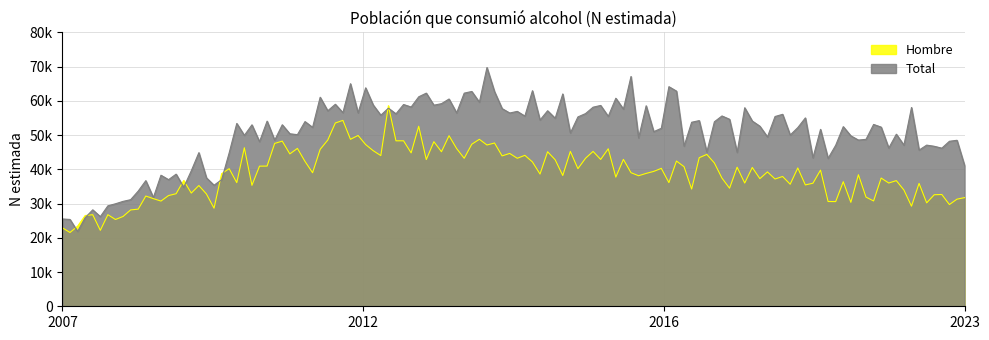

Between 2007 and 2016, which series saw the biggest shift?

Total